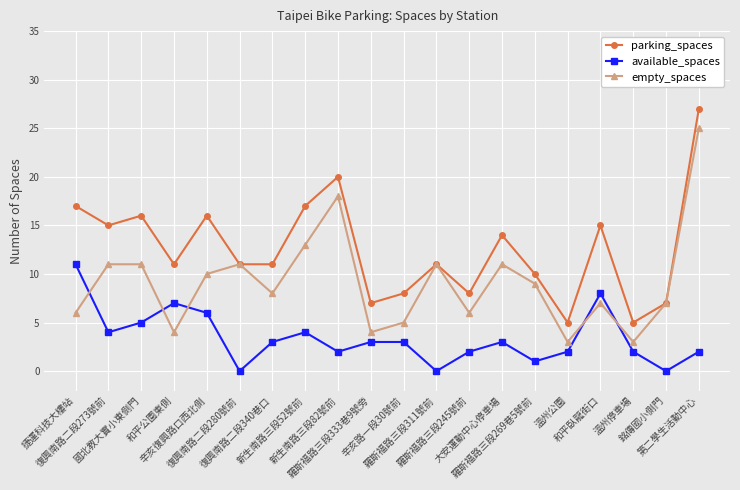

At 復興南路二段340巷口, list the series in order from largest to smallest.

parking_spaces, empty_spaces, available_spaces